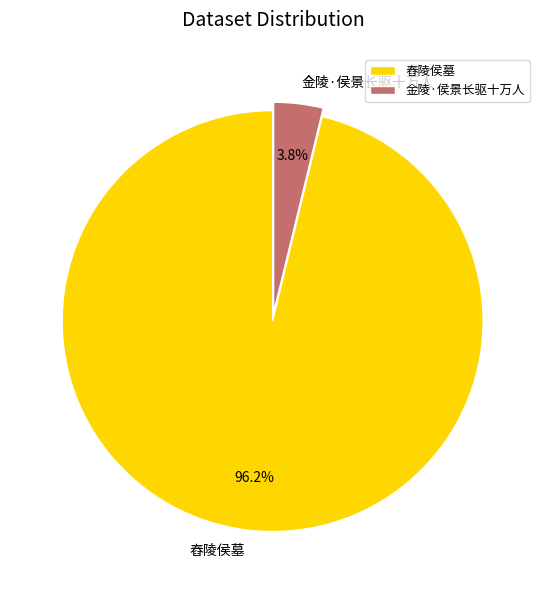

What is the largest slice in the pie chart?

舂陵侯墓